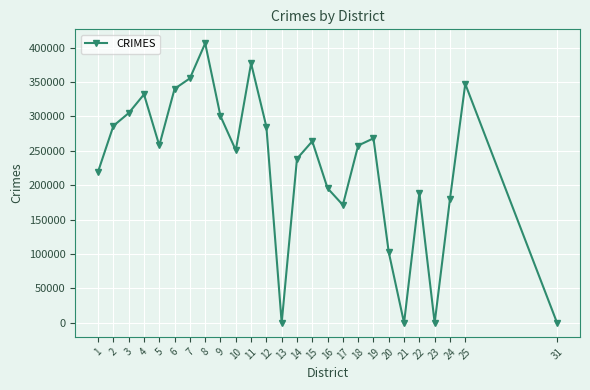

What is the greatest value displayed?

406238